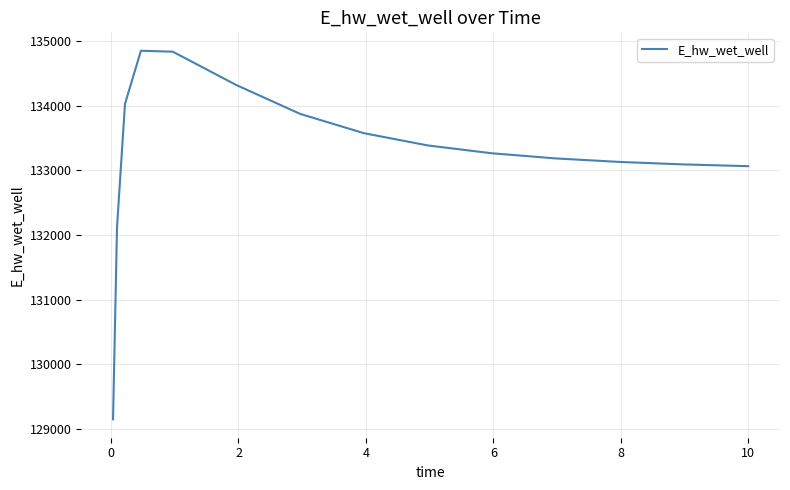

What is the greatest value displayed?

134846.6